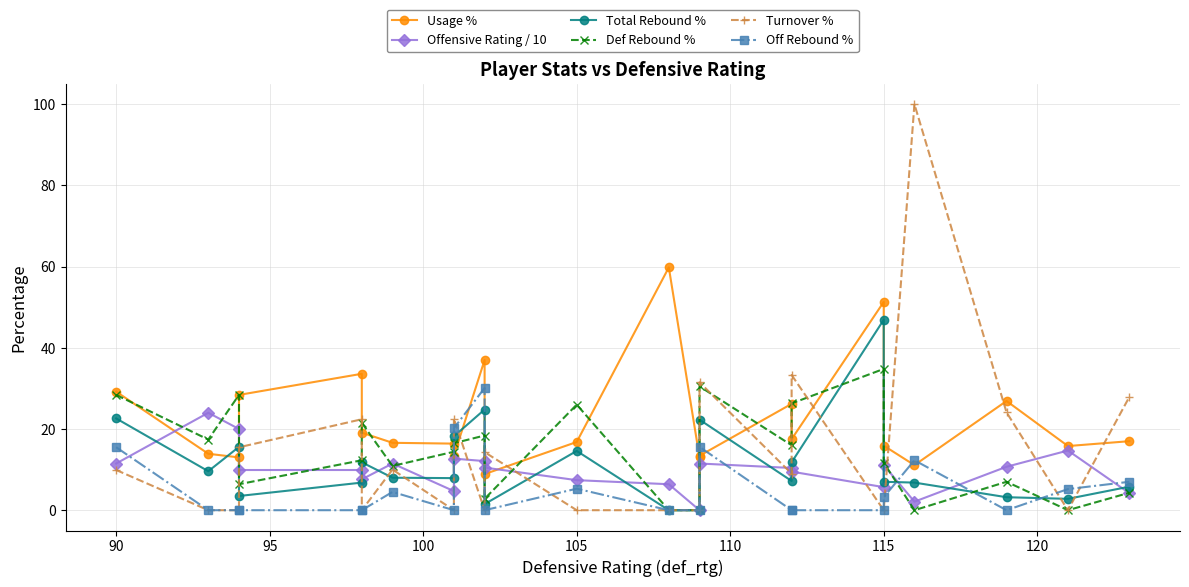

What is the value of the Def Rebound % point at the 18th from the left?

34.8